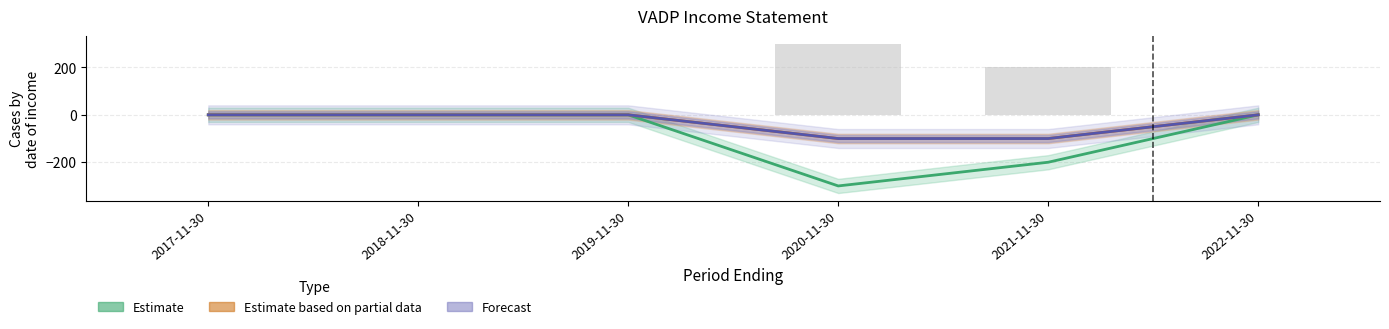

What is the difference between the Income Before Tax values at 2022-11-30 and 2020-11-30?

100